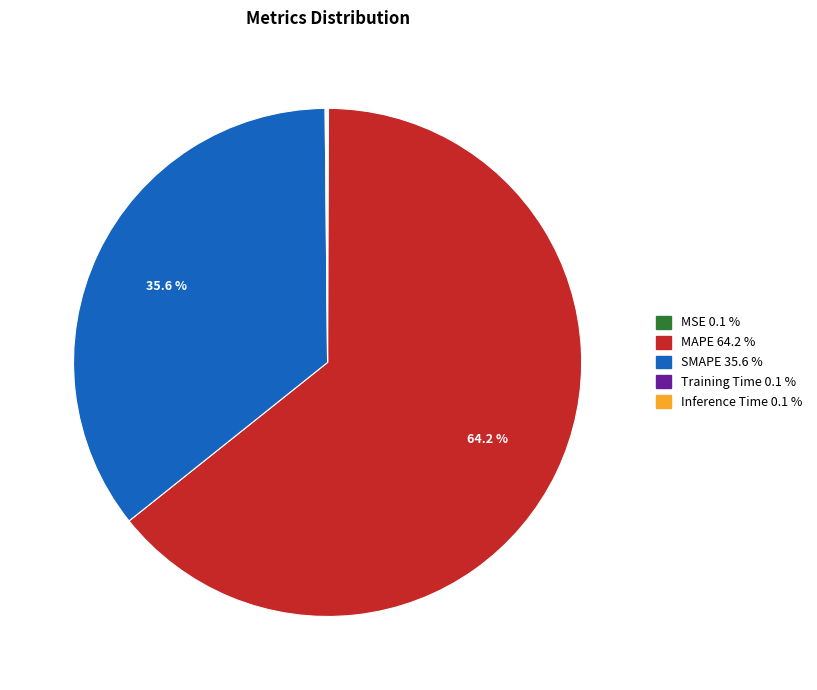

Is the sum of SMAPE and MAPE greater than half?

Yes